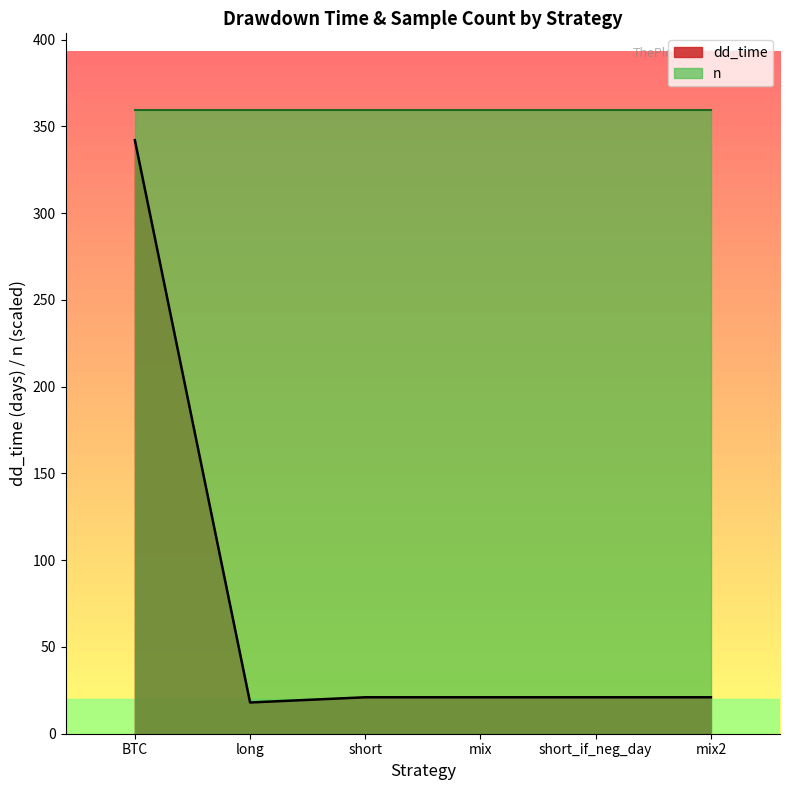

True or false: the data shows 31 at short_if_neg_day.

False